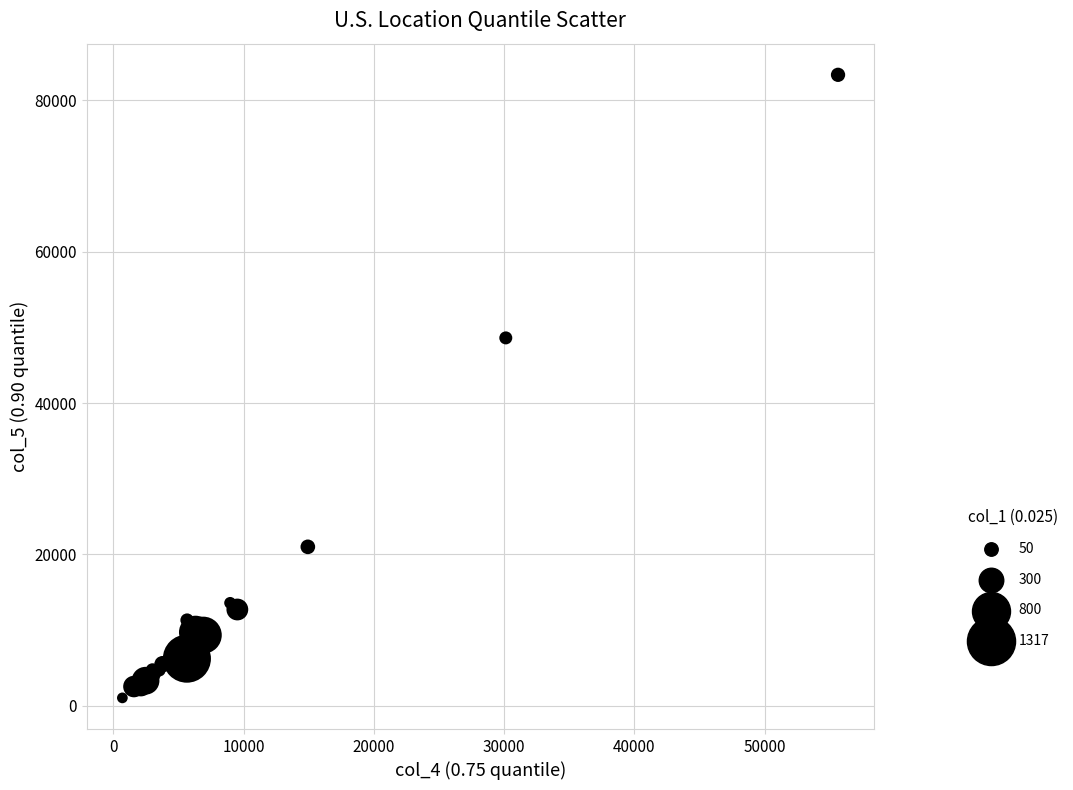

What Y value in the scatter plot is closest to 42218?

48623